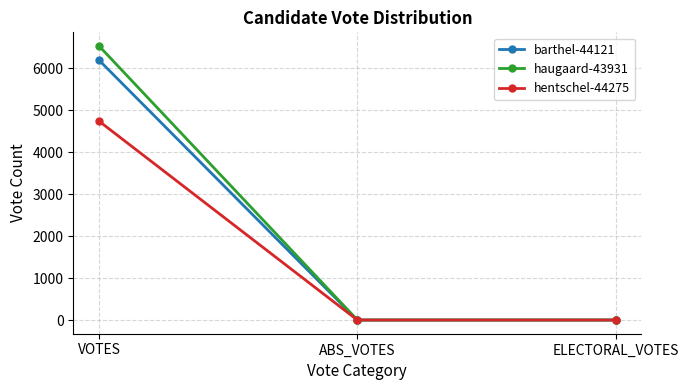

How many distinct data groups are displayed?

3